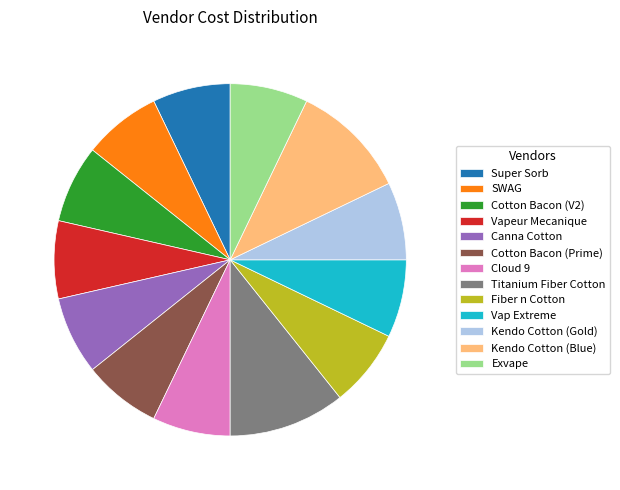

Does Fiber n Cotton represent more than half of the total?

No